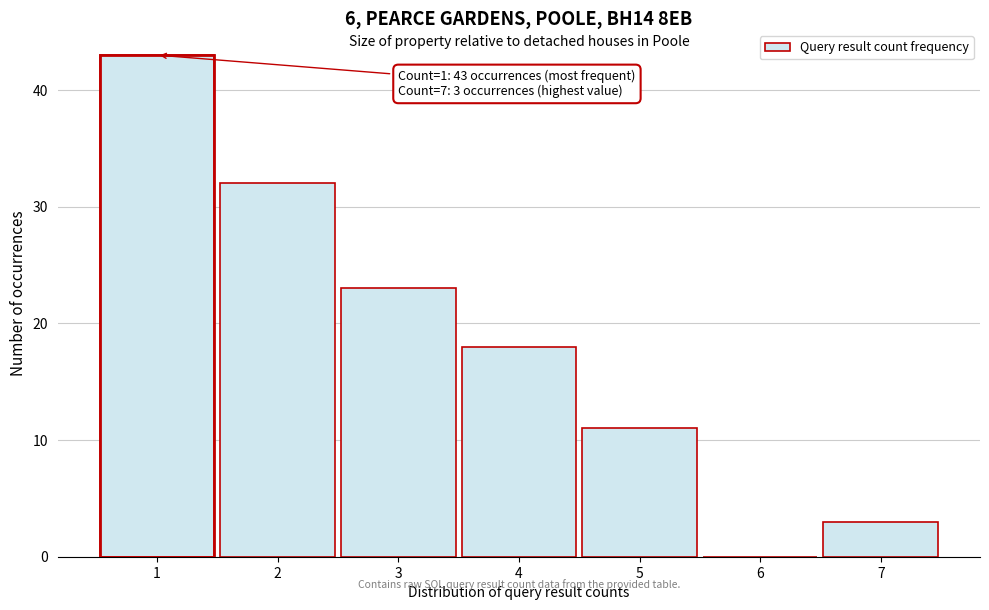

Reading left to right, what are all the values shown in this chart?

1=43	2=32	3=23	4=18	5=11	6=0	7=3